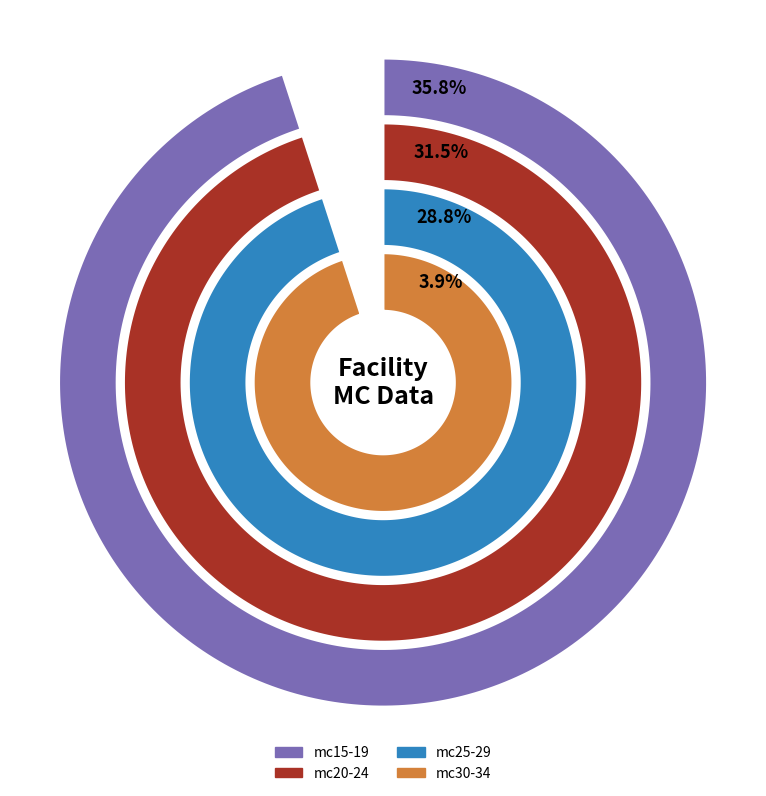

Which series has the largest range (max minus min)?

mc15-19